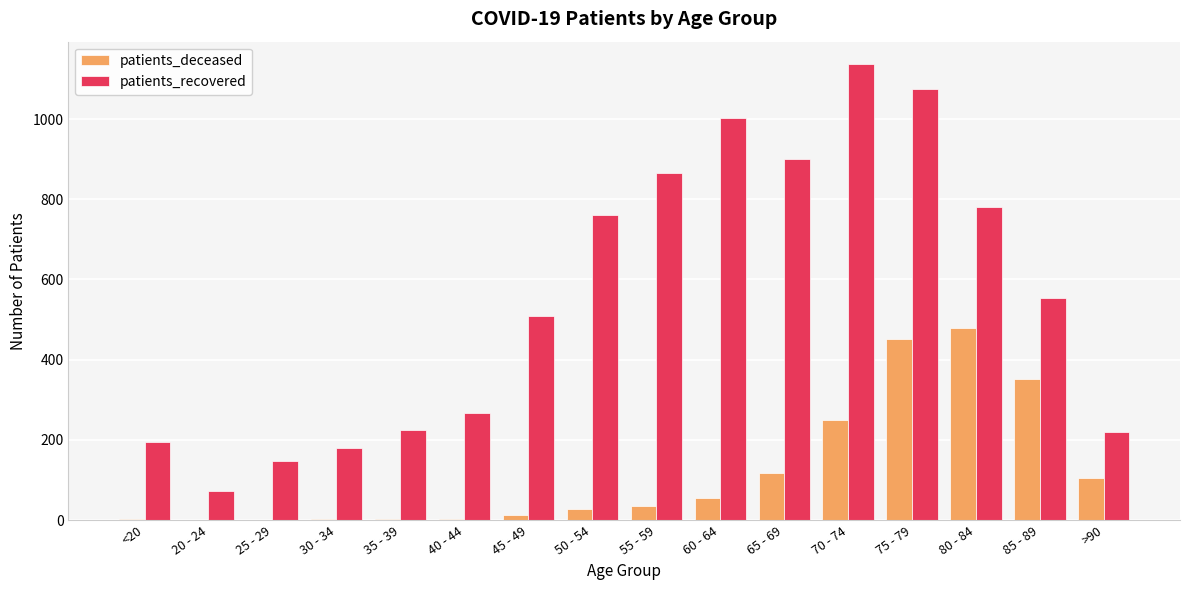

The patients_recovered series shows 221 at >90. True or false?

True